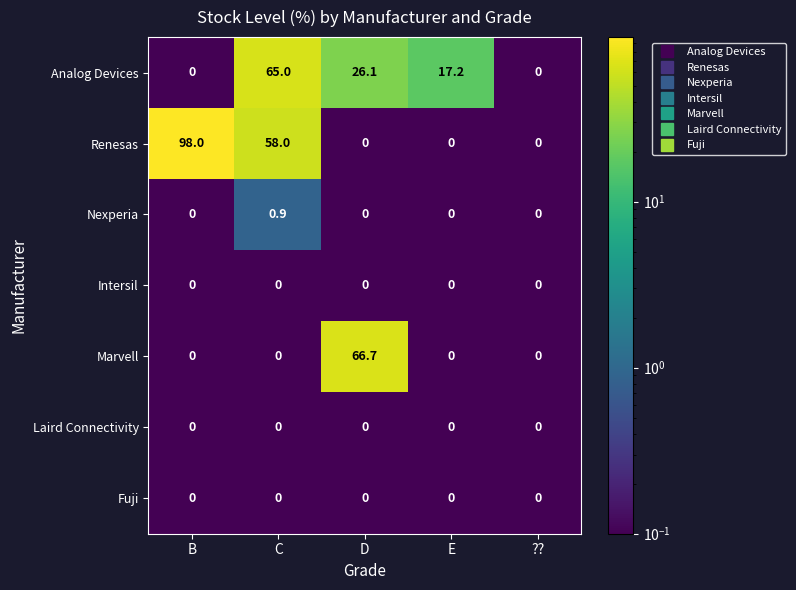

Which series has the largest total across all categories?

Renesas